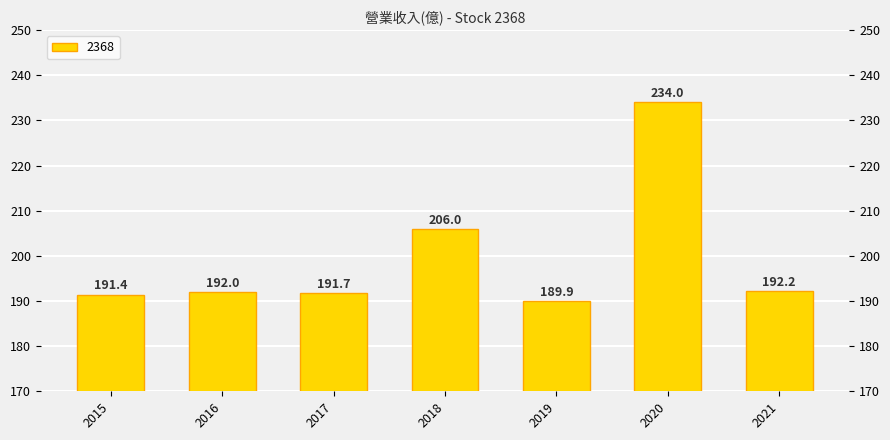

How many categories are shown in the chart?

7